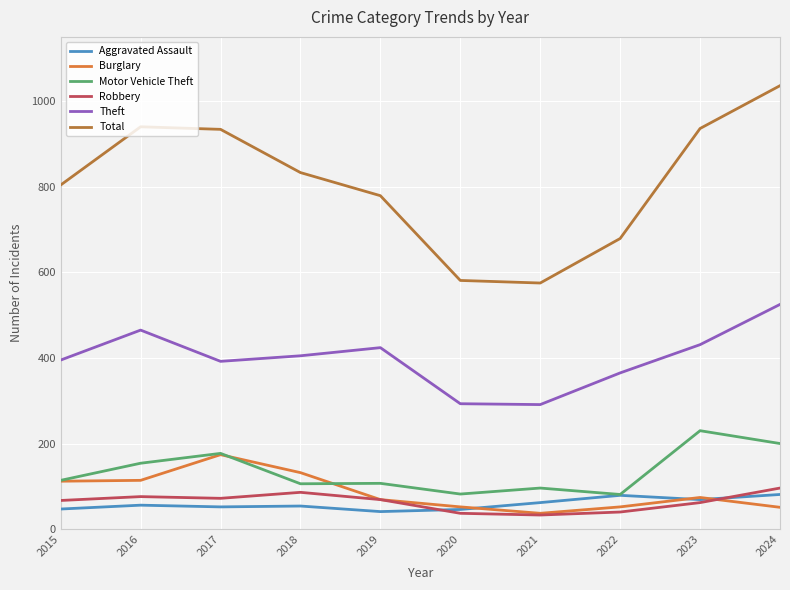

True or false: Total has a value of 936 at 2023.

True